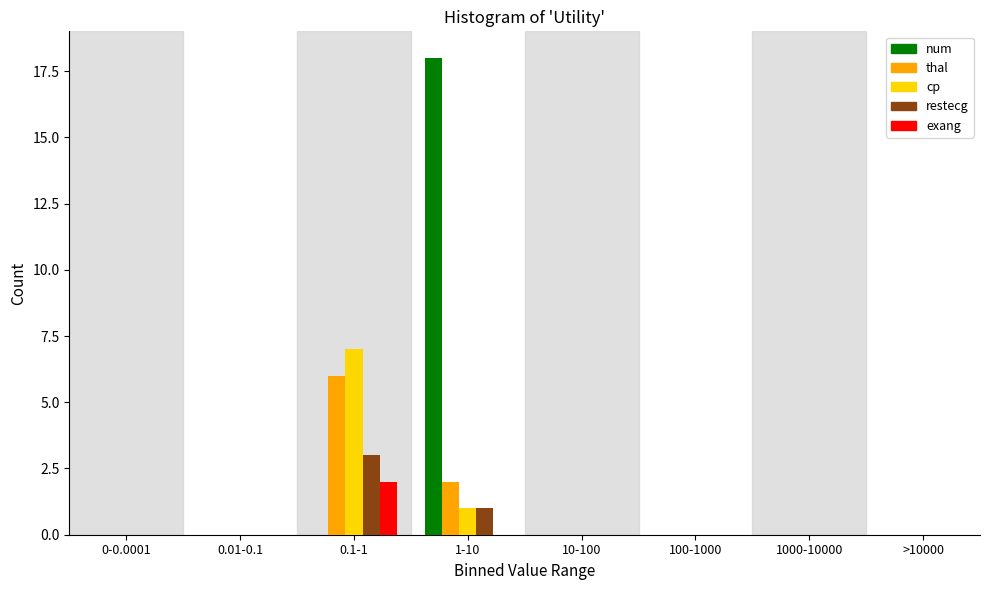

The num series shows -9 at 10-100. True or false?

False